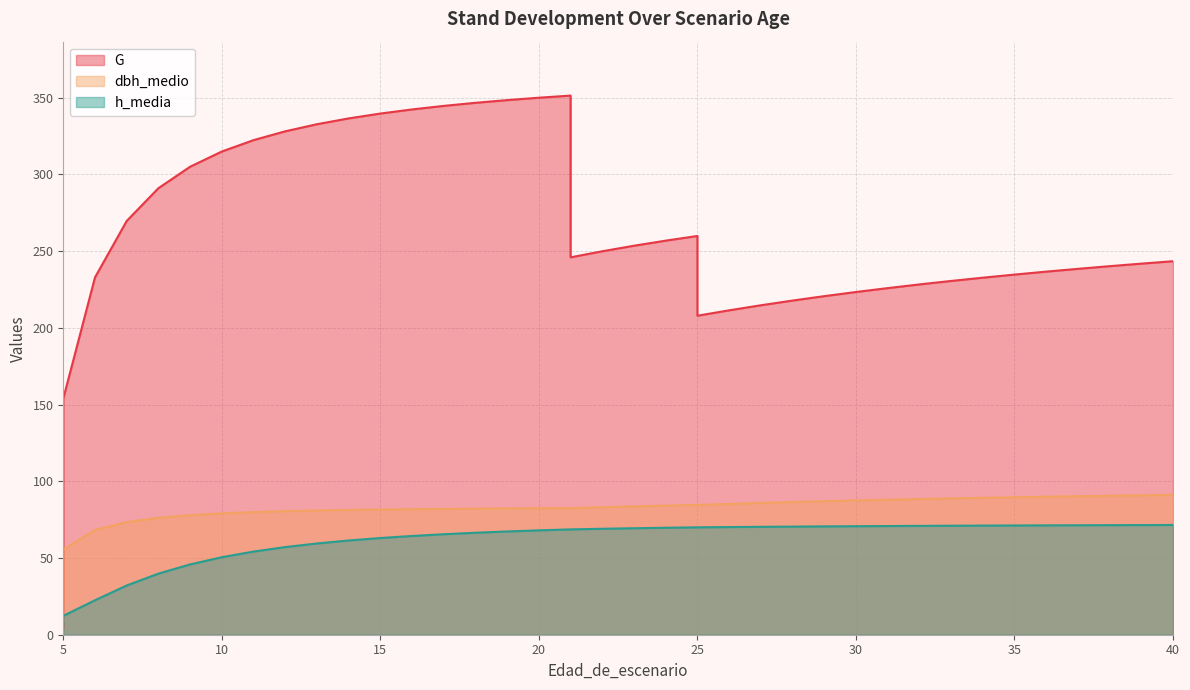

Is the value of G at 19 greater than the value of dbh_medio at 12?

Yes